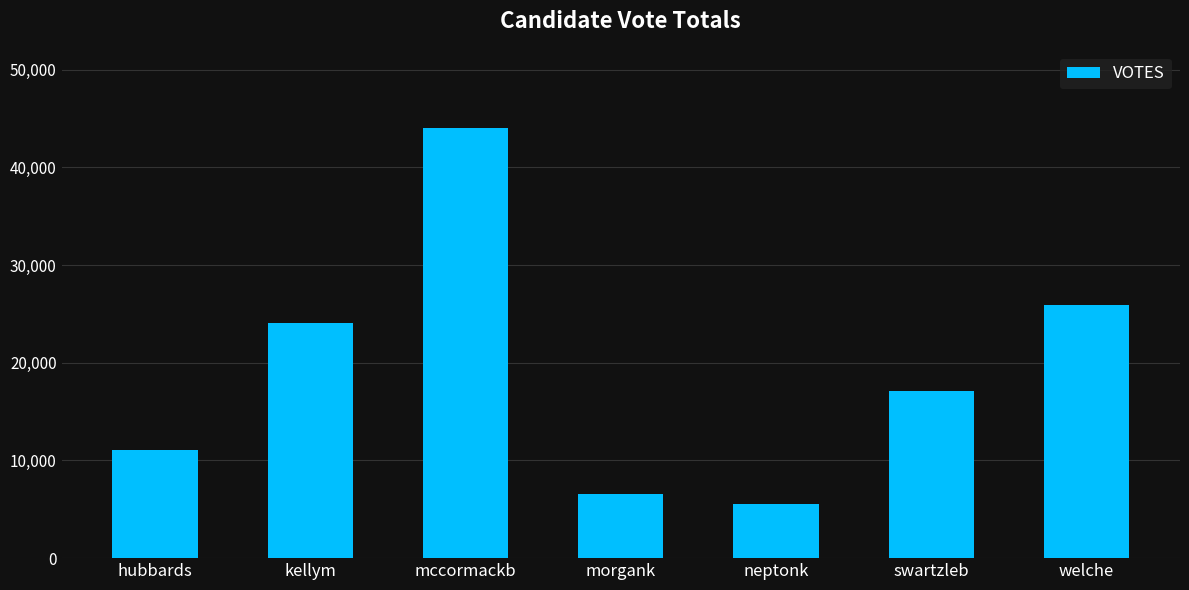

List the labels in order of value, largest first.

mccormackb, welche, kellym, swartzleb, hubbards, morgank, neptonk